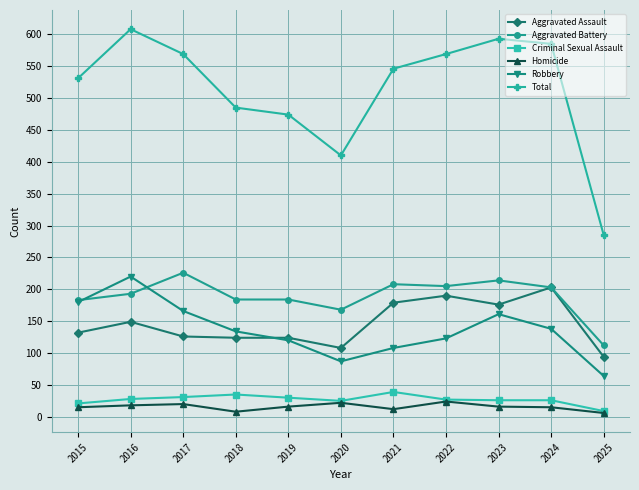

The value of Robbery at 2022 is 49. True or false?

False